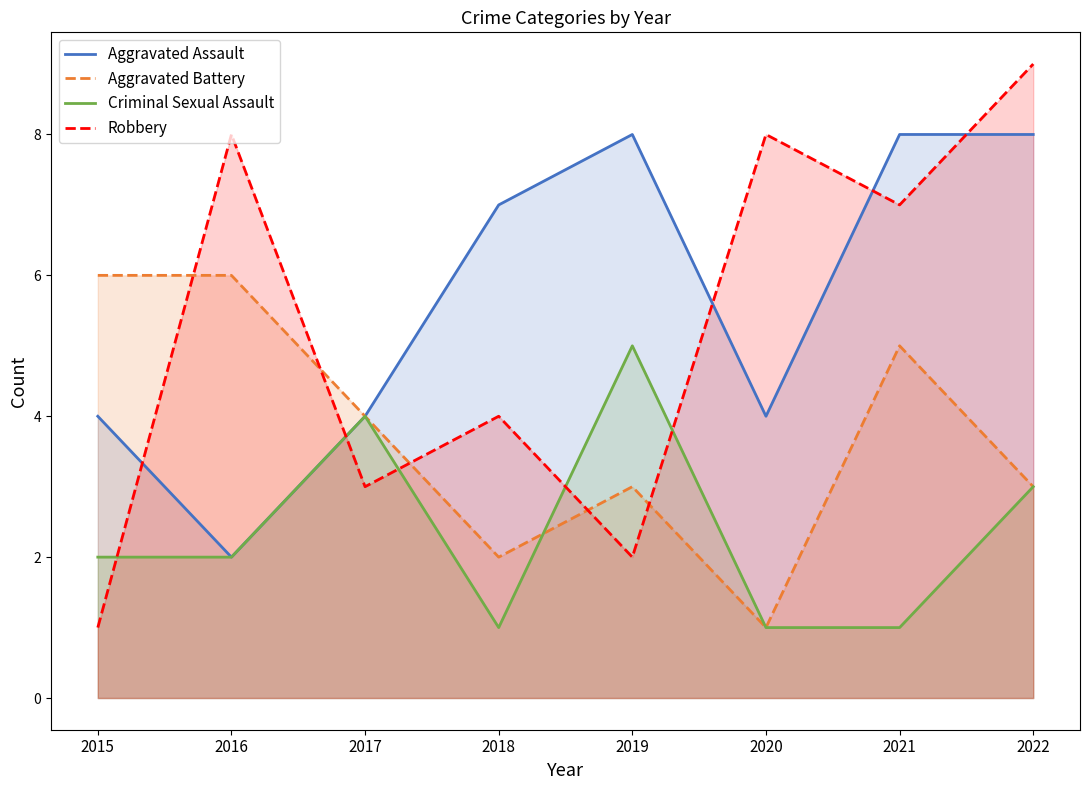

True or false: Aggravated Battery and Aggravated Assault intersect in this chart.

False